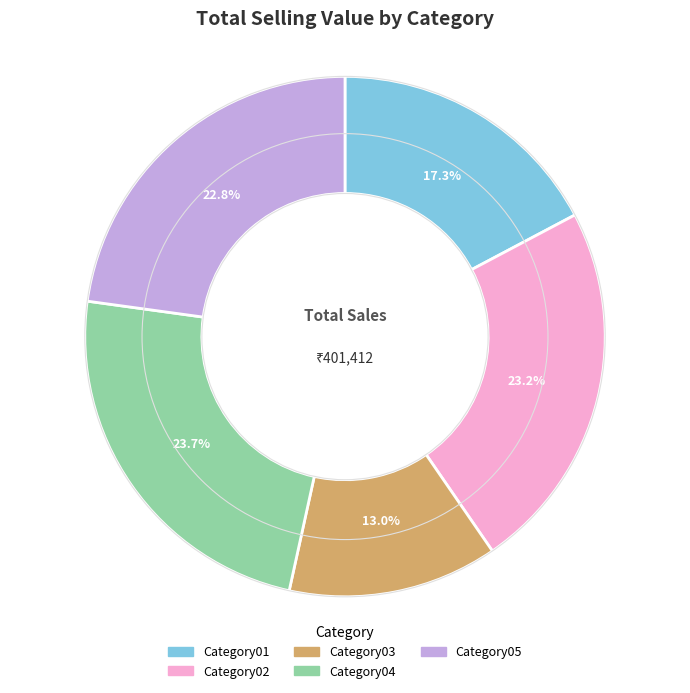

Is Category01 the majority of the pie?

No